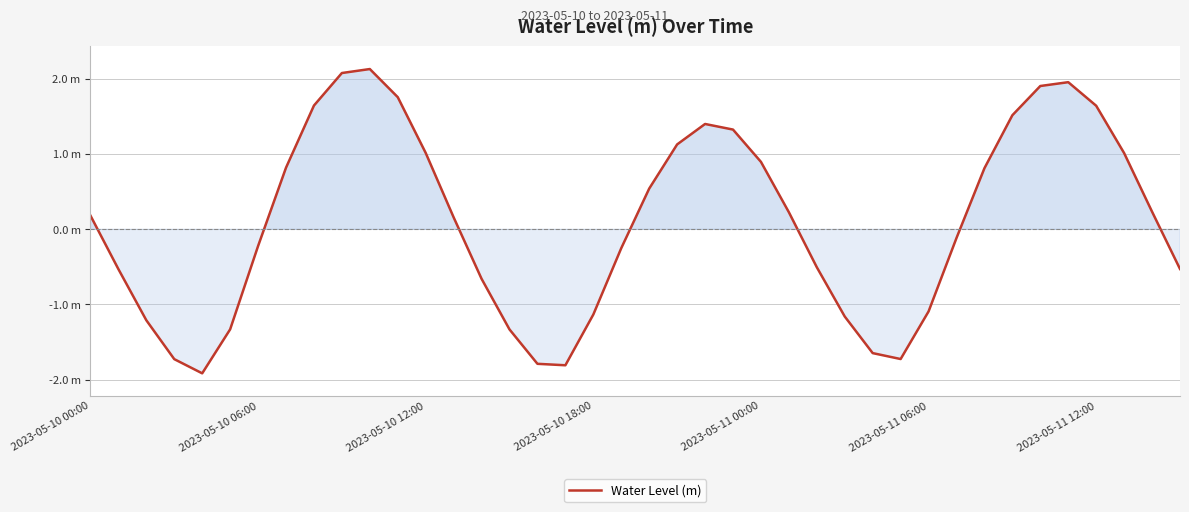

List the labels in order of value, largest first.

10, 9, 35, 34, 11, 8, 36, 33, 22, 23, 21, 12, 37, 24, 7, 32, 20, 38, 25, 2023-05-10 00:00, 13, 31, 2023-05-11 12:00, 19, 26, 39, 2023-05-10 06:00, 14, 30, 18, 27, 2023-05-10 12:00, 2023-05-11 06:00, 15, 28, 29, 2023-05-10 18:00, 16, 17, 2023-05-11 00:00